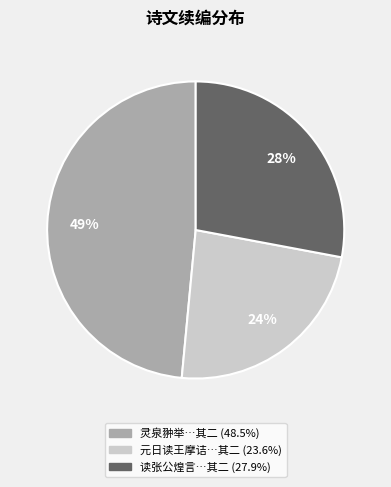

Is there a majority slice in this chart?

No